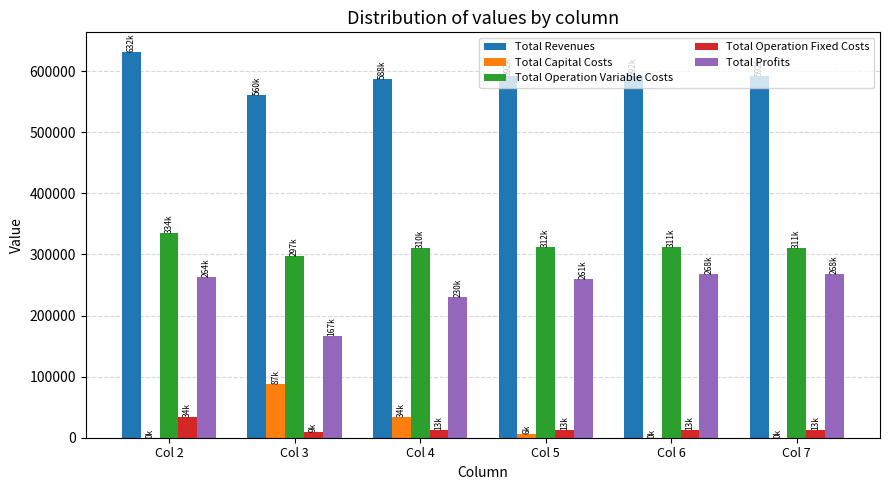

At which category does the chart reach its peak across all series?

Col 2